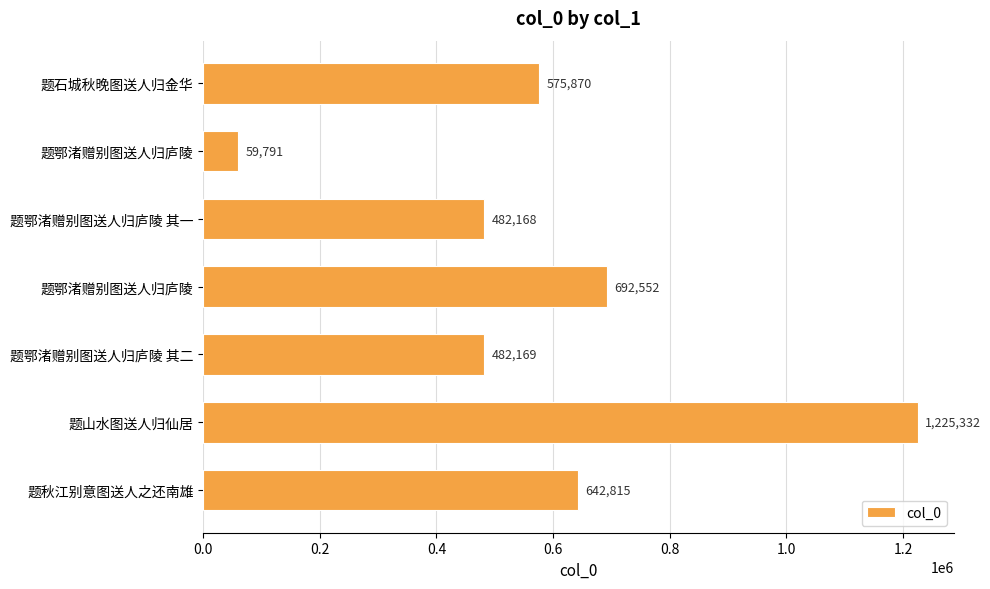

How many bars are there in total?

7